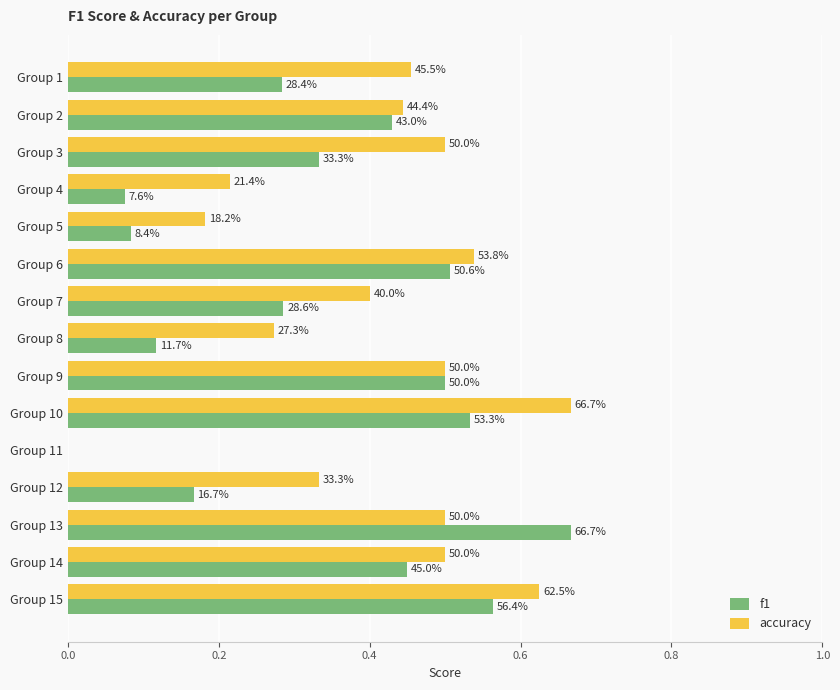

What are all the series names shown in the legend?

f1, accuracy